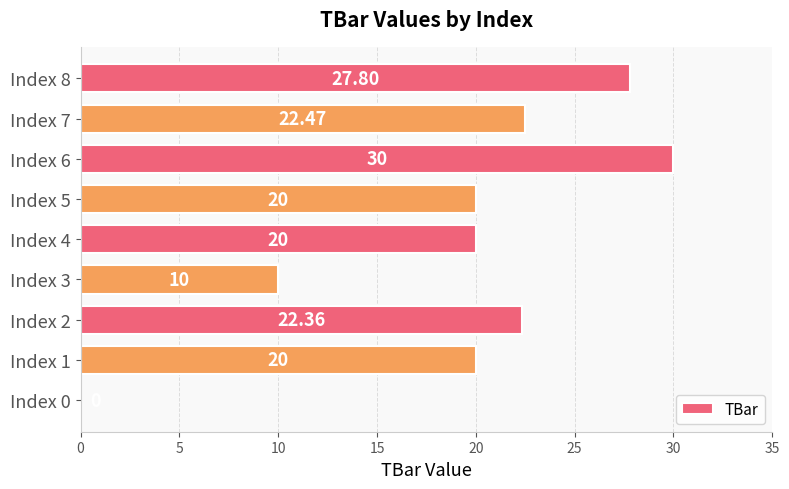

Which has a higher value, Index 1 or Index 0?

Index 1